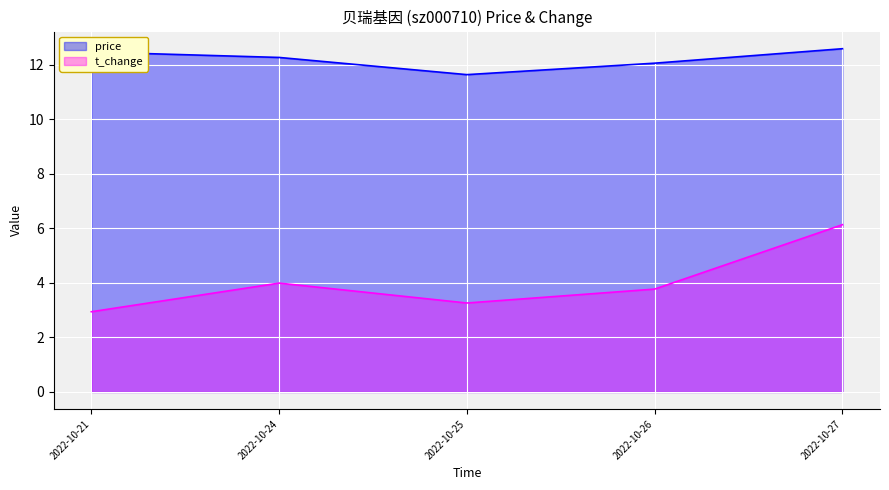

What is the approximate value of price at 2022-10-26?

12.1